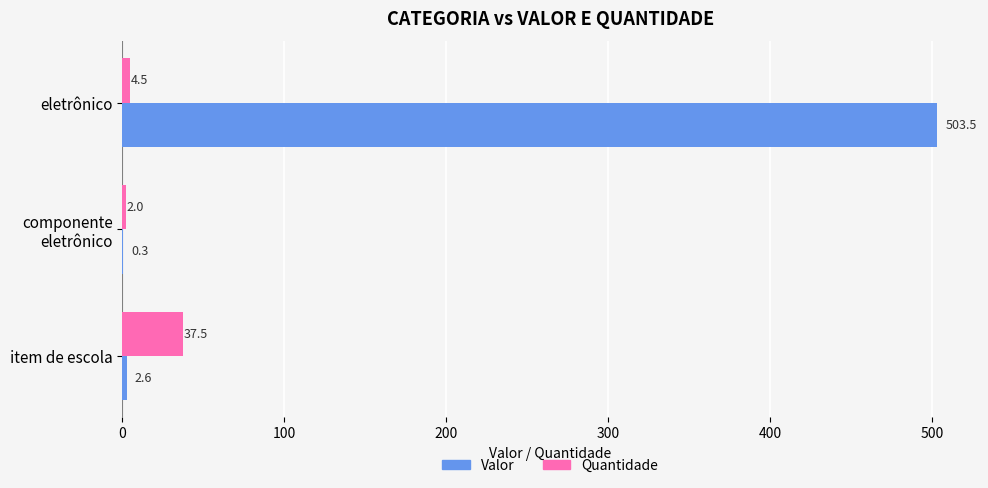

What is the total value across all series at eletrônico?

508.0